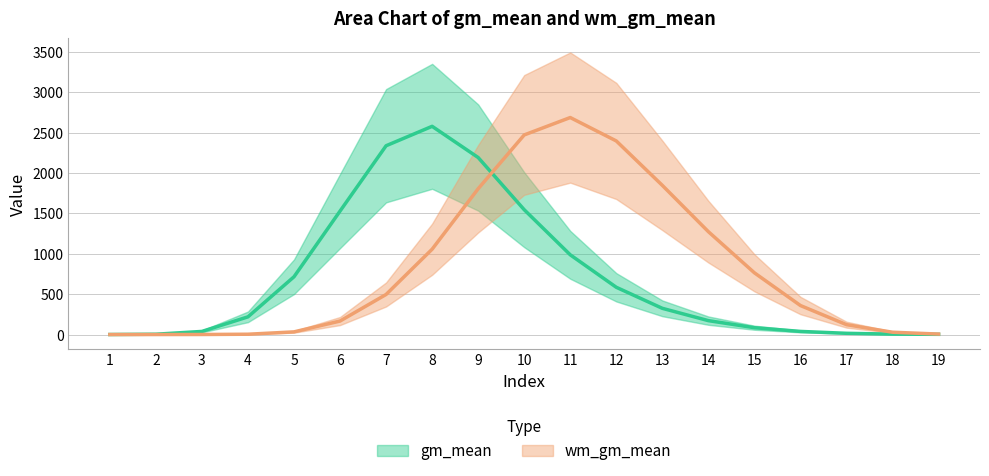

What is the value of the wm_gm_mean point at the 7th from the left?

496.3